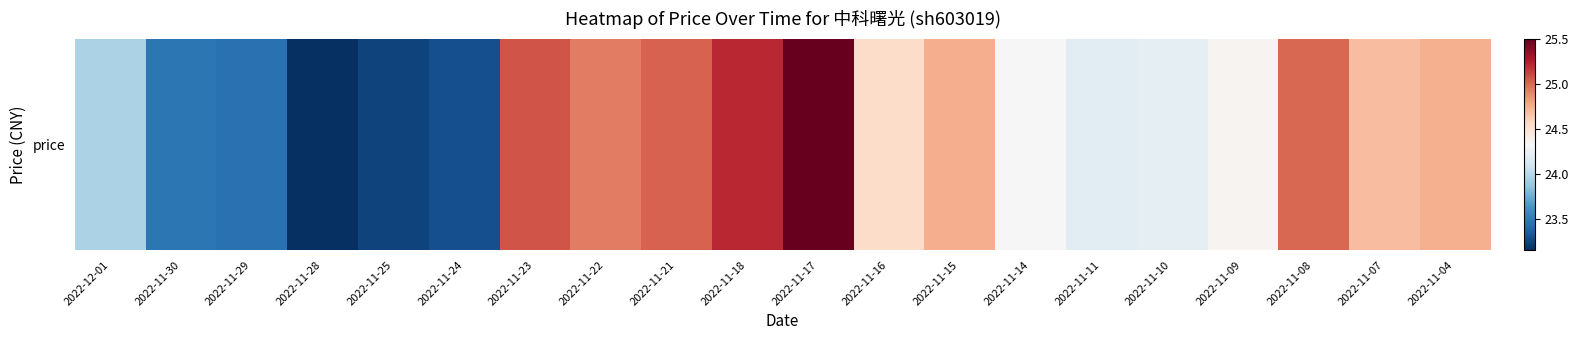

Reading right to left, what are all the values shown in this chart?

2022-11-04=24.7	2022-11-07=24.7	2022-11-08=25.0	2022-11-09=24.4	2022-11-10=24.2	2022-11-11=24.2	2022-11-14=24.3	2022-11-15=24.8	2022-11-16=24.5	2022-11-17=25.5	2022-11-18=25.2	2022-11-21=25.0	2022-11-22=24.9	2022-11-23=25.1	2022-11-24=23.3	2022-11-25=23.2	2022-11-28=23.1	2022-11-29=23.4	2022-11-30=23.5	2022-12-01=23.9